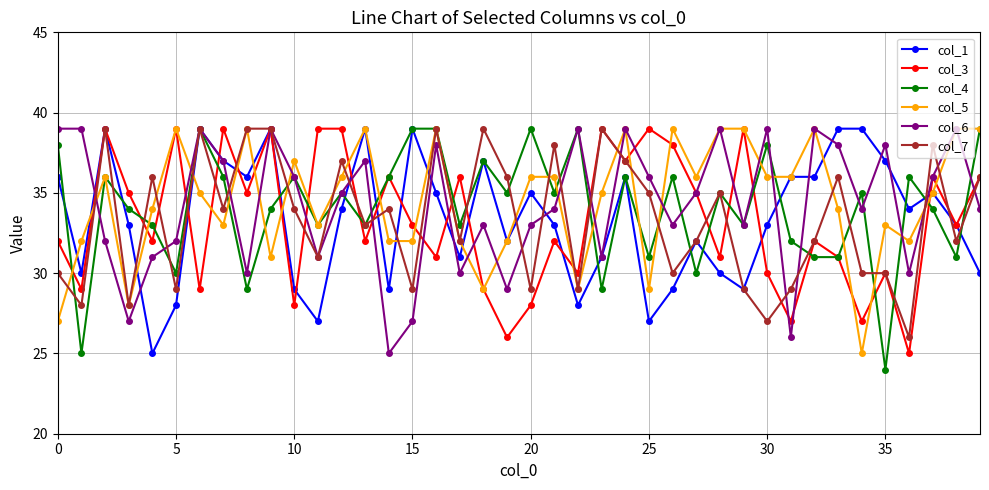

True or false: col_5 has more than 0 points higher than both neighbors.

True